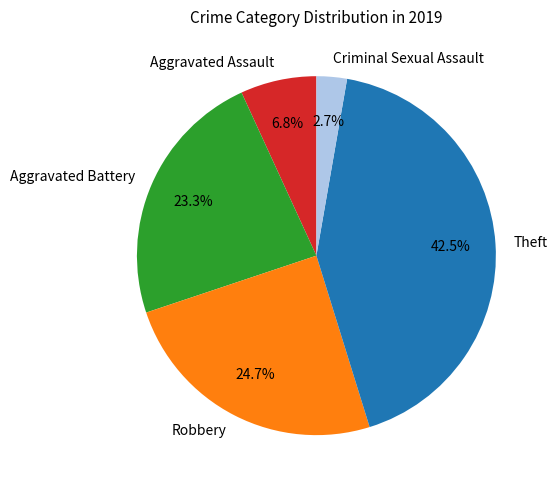

What is the ratio of the value at Aggravated Assault to the value at Aggravated Battery?

0.3